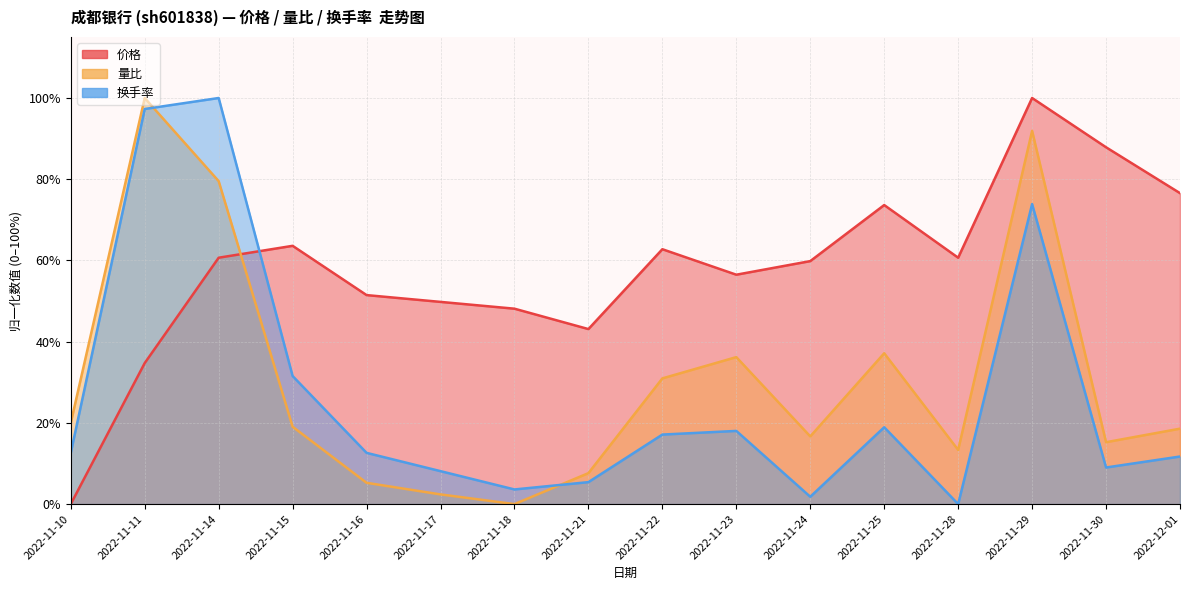

At which category does 价格 reach its first local valley?

2022-11-21